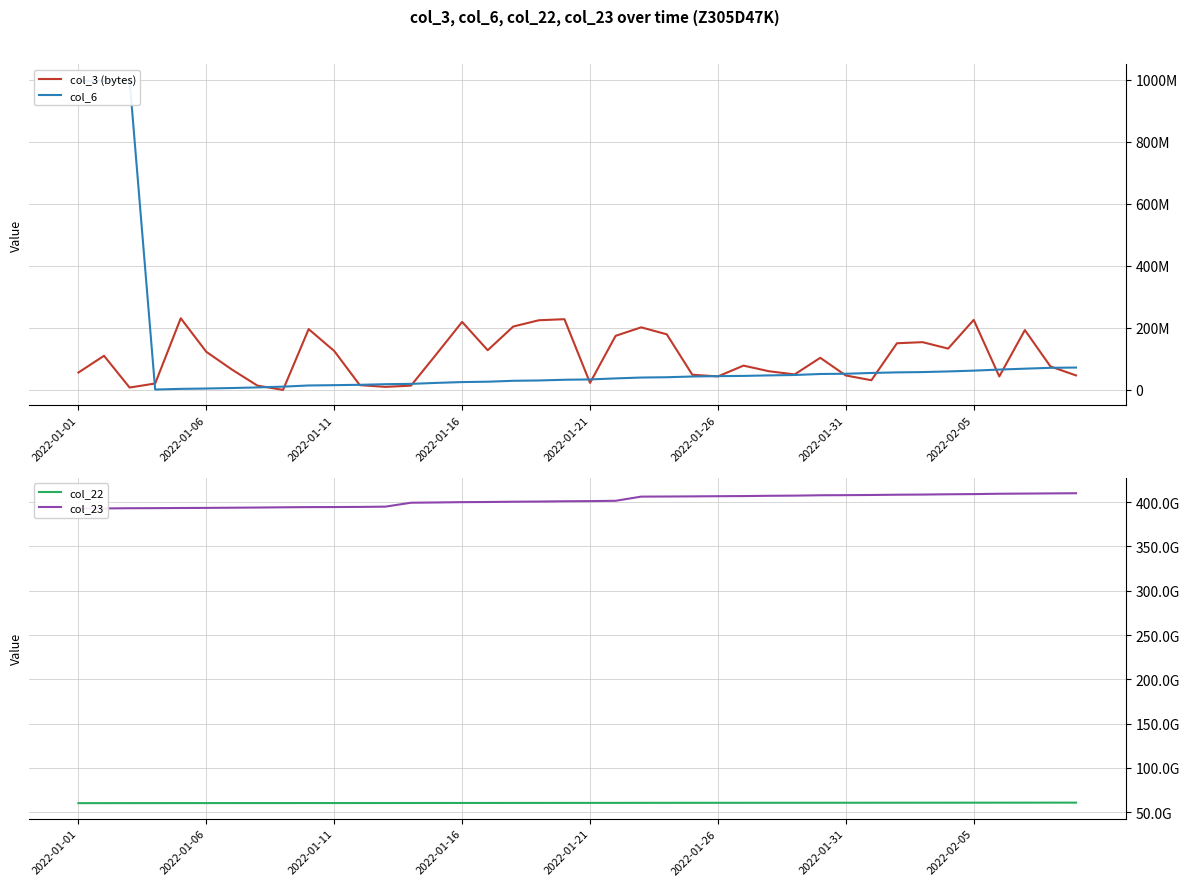

Reading left to right, what are all the values shown in this chart?

col_3 (bytes): 56236864	110221592	7731088	20808448	231176176	122949648	65780408	13815360	199800	196172504	125690488	15496408	9951944	13884576	115924320	219477960	128103544	204589232	224810048	228175392	22797496	174487064	201931568	179441856	49038432	43658744	78456960	60293944	50104168	103686704	46675024	31336848	150631816	154127176	133382768	225916600	43563560	193102288	75836192	46832616
col_6: 996468228	997493817	999794582	1364521	3460786	4599940	6196299	8127681	10683075	14433432	15420740	16578767	18563505	19587439	22769055	25404996	26558020	29519821	30557660	32857798	33875879	37241305	40017908	40987399	43342371	44461344	45317970	46919620	48226958	51456577	52227905	54784158	56643698	57643670	59714670	62255727	65712361	68612986	71349396	72238676
col_22: 60351170912	60359593392	60382423736	60396920472	60411096200	60419022016	60430618432	60436045648	60448679048	60463662936	60467318216	60477443752	60496054576	60509376576	60532288832	60551135696	60561481344	60588039520	60597682632	60619846592	60630267584	60648769408	60682521992	60692681048	60710293016	60717210032	60722874600	60740822648	60748441848	60769221792	60781044080	60800931400	60821475080	60831537736	60850351304	60860681376	60878888424	60888816408	60912361256	60925427928
col_23: 392640522239	392777518812	392998458022	393088665980	393248900900	393377436753	393578934791	393767277270	394048781541	394252180431	394329921848	394473417009	394776859602	399199356631	399500835725	399861280315	400018476453	400326118573	400519173266	400847502153	401025406030	401366975649	406088337435	406204737086	406355078661	406552753142	406707569394	407020940720	407201243742	407618260694	407745210904	407930064392	408244391347	408406654734	408726648337	408934073754	409322401911	409519248794	409709131293	409900964672